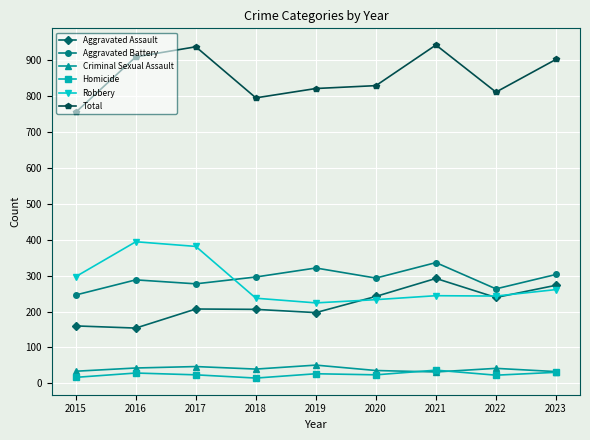

In Total, how many points are lower than both neighbors (excluding endpoints)?

2